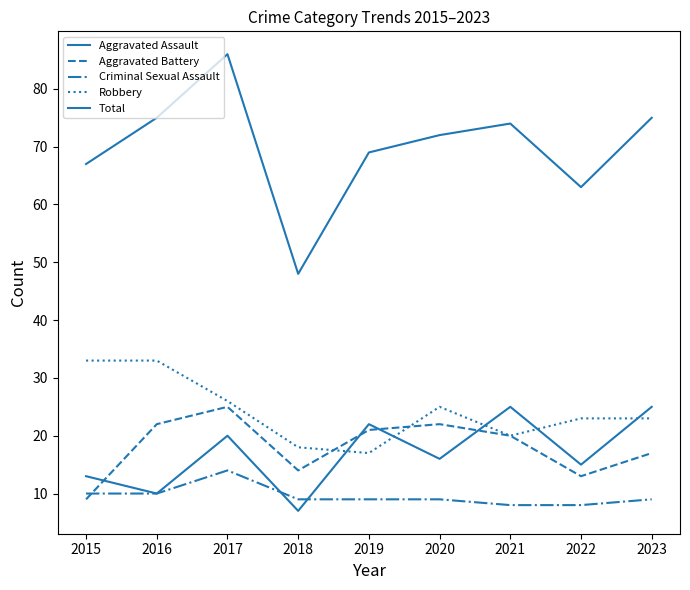

Which has a higher value, 2019 or 2017?

2019